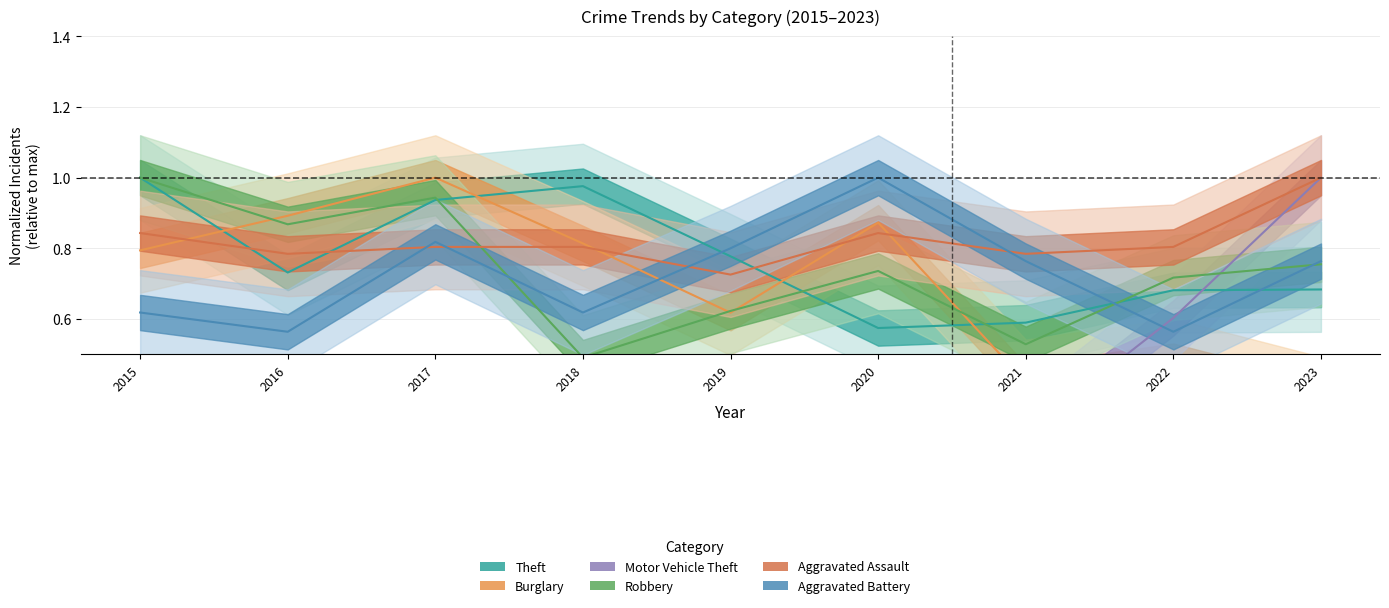

Reading right to left, list all the values displayed in this chart.

Theft: 2023=0.7	2022=0.7	2021=0.6	2020=0.6	2019=0.8	2018=1.0	2017=0.9	2016=0.7	2015=1.0
Burglary: 2023=0.4	2022=0.5	2021=0.4	2020=0.9	2019=0.6	2018=0.8	2017=1.0	2016=0.9	2015=0.8
Motor Vehicle Theft: 2023=1.0	2022=0.6	2021=0.3	2020=0.3	2019=0.2	2018=0.3	2017=0.3	2016=0.2	2015=0.3
Robbery: 2023=0.8	2022=0.7	2021=0.5	2020=0.7	2019=0.6	2018=0.5	2017=0.9	2016=0.9	2015=1.0
Aggravated Assault: 2023=1.0	2022=0.8	2021=0.8	2020=0.8	2019=0.7	2018=0.8	2017=0.8	2016=0.8	2015=0.8
Aggravated Battery: 2023=0.8	2022=0.6	2021=0.8	2020=1.0	2019=0.8	2018=0.6	2017=0.8	2016=0.6	2015=0.6